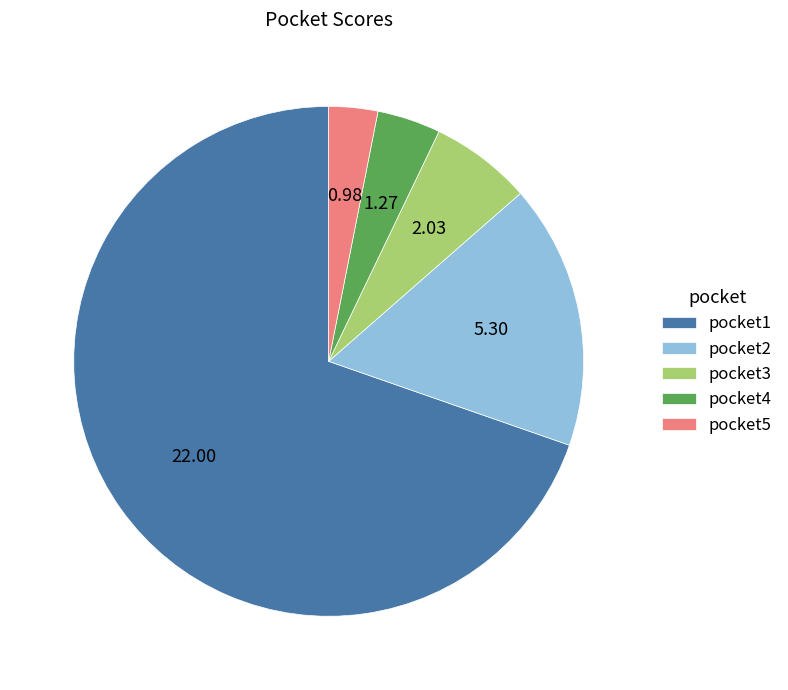

Do pocket2 and pocket1 together represent more than half of the pie?

Yes